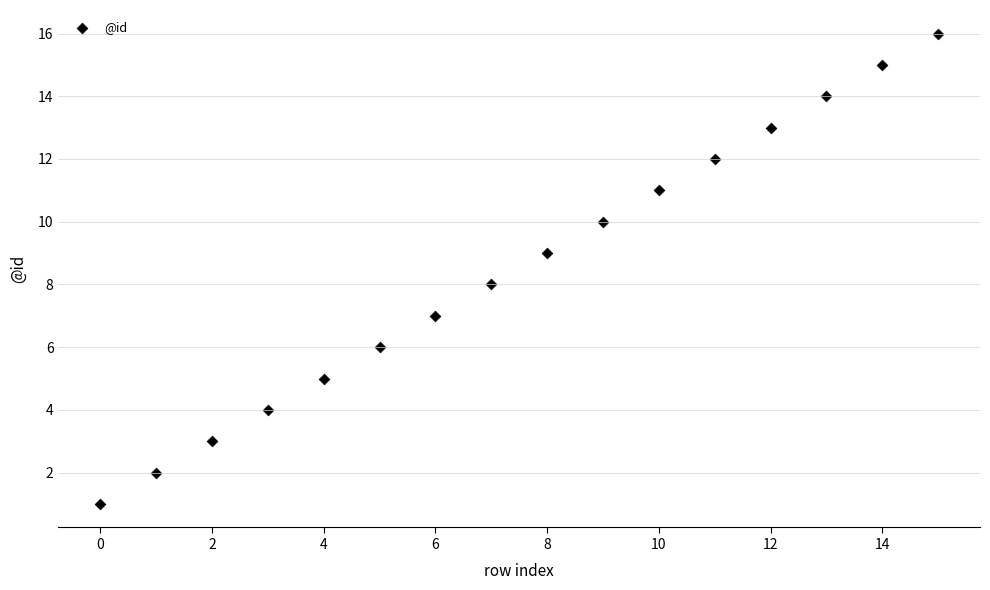

What is the range of Y values (max minus min)?

15